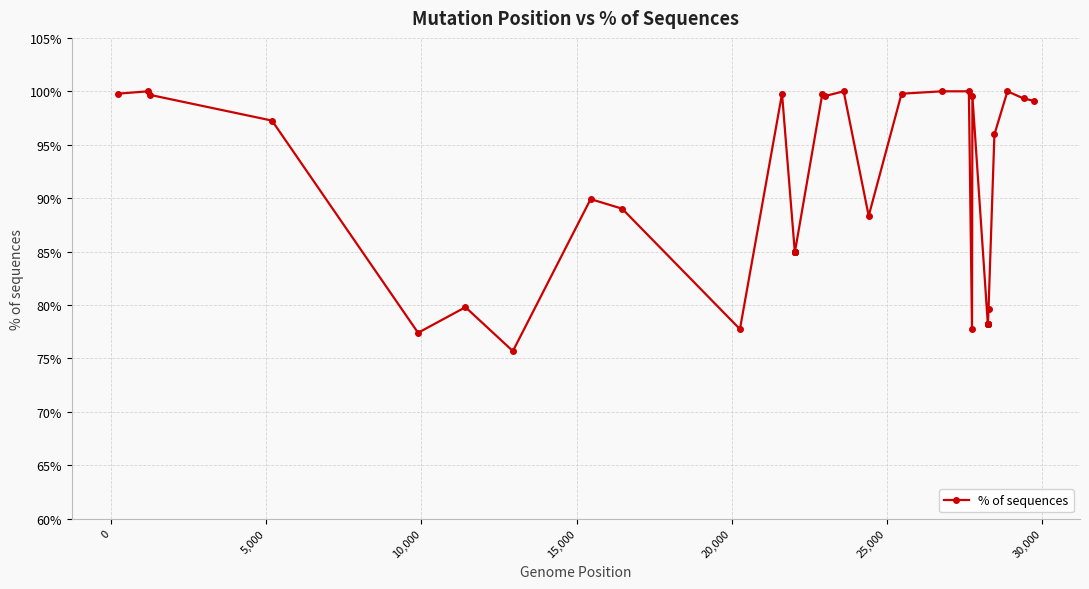

True or false: the data has more than 1 interior local peaks.

True